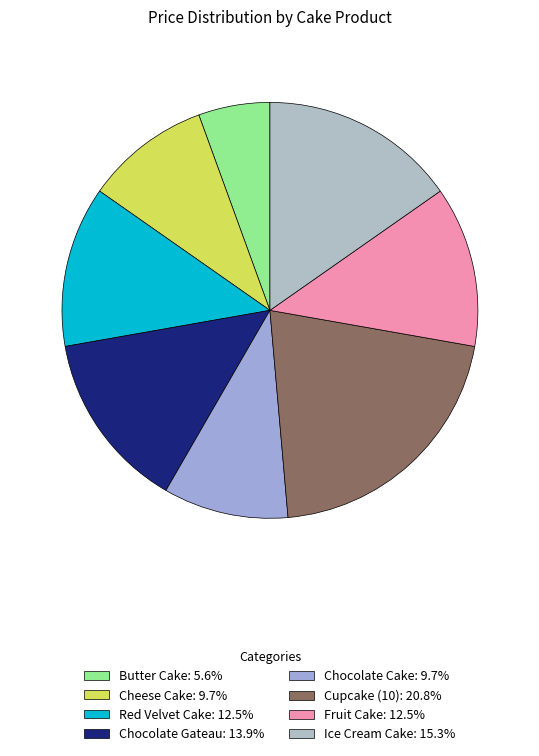

What is the total percentage of Chocolate Gateau and Red Velvet Cake?

26.4%